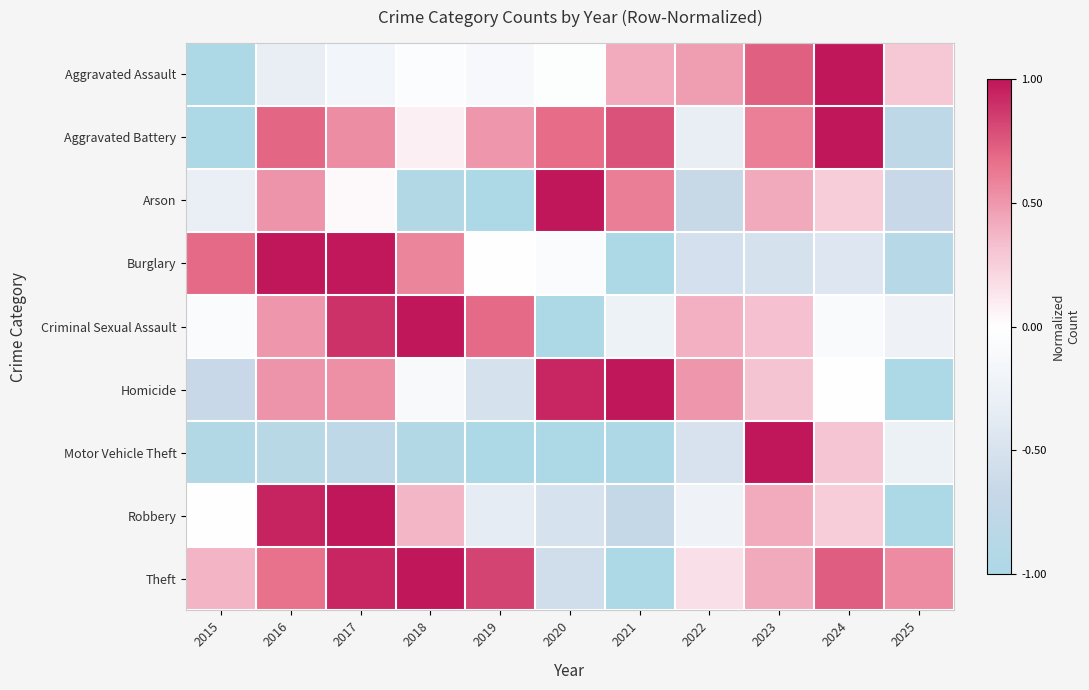

Reading left to right, extract all data points from this chart.

Aggravated Assault: 2015=-1.0	2016=-0.3	2017=-0.2	2018=-0.1	2019=-0.1	2020=-0.0	2021=0.4	2022=0.5	2023=0.7	2024=1.0	2025=0.3
Aggravated Battery: 2015=-1.0	2016=0.7	2017=0.5	2018=0.1	2019=0.5	2020=0.7	2021=0.8	2022=-0.3	2023=0.6	2024=1.0	2025=-0.8
Arson: 2015=-0.3	2016=0.5	2017=0.0	2018=-0.9	2019=-1.0	2020=1.0	2021=0.6	2022=-0.7	2023=0.4	2024=0.3	2025=-0.7
Burglary: 2015=0.7	2016=1.0	2017=1.0	2018=0.6	2019=0.0	2020=-0.1	2021=-1.0	2022=-0.5	2023=-0.5	2024=-0.4	2025=-0.9
Criminal Sexual Assault: 2015=-0.1	2016=0.5	2017=0.9	2018=1.0	2019=0.7	2020=-1.0	2021=-0.2	2022=0.4	2023=0.3	2024=-0.1	2025=-0.2
Homicide: 2015=-0.7	2016=0.5	2017=0.5	2018=-0.1	2019=-0.5	2020=0.9	2021=1.0	2022=0.5	2023=0.3	2024=-0.0	2025=-1.0
Motor Vehicle Theft: 2015=-0.9	2016=-0.8	2017=-0.8	2018=-0.9	2019=-1.0	2020=-1.0	2021=-1.0	2022=-0.5	2023=1.0	2024=0.3	2025=-0.3
Robbery: 2015=0.0	2016=0.9	2017=1.0	2018=0.4	2019=-0.4	2020=-0.5	2021=-0.7	2022=-0.2	2023=0.4	2024=0.3	2025=-1.0
Theft: 2015=0.4	2016=0.7	2017=0.9	2018=1.0	2019=0.8	2020=-0.6	2021=-1.0	2022=0.2	2023=0.4	2024=0.7	2025=0.6